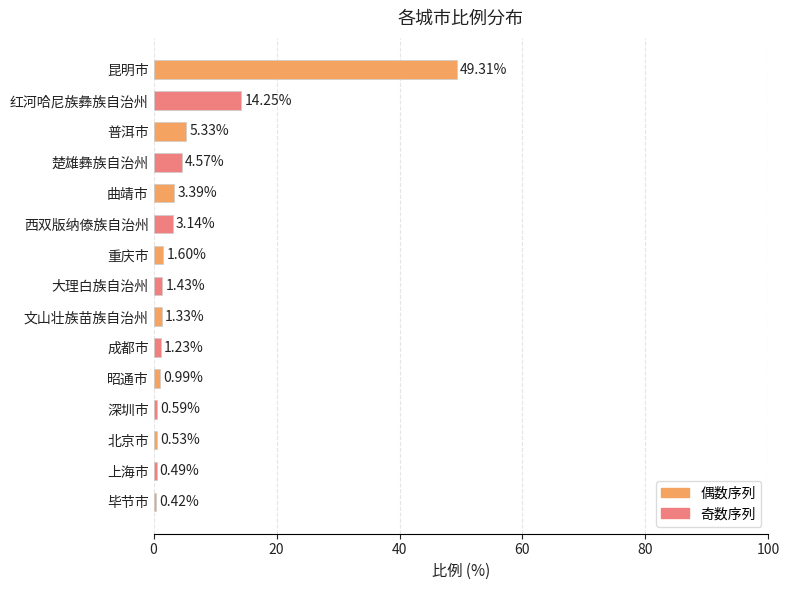

Between 昆明市 and 普洱市, which is larger?

昆明市